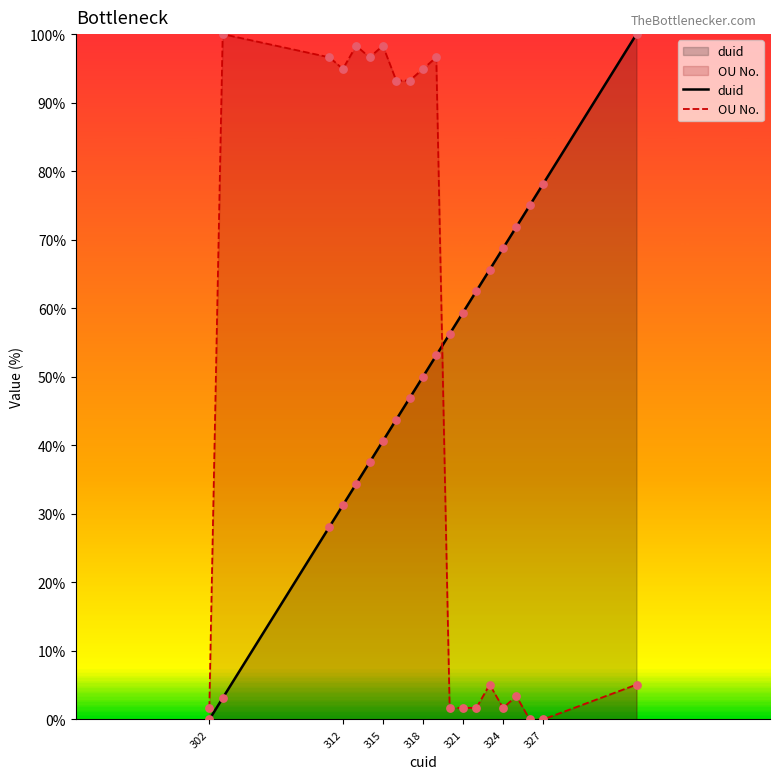

Which series ends up on top after the final intersection of OU No. and duid?

duid